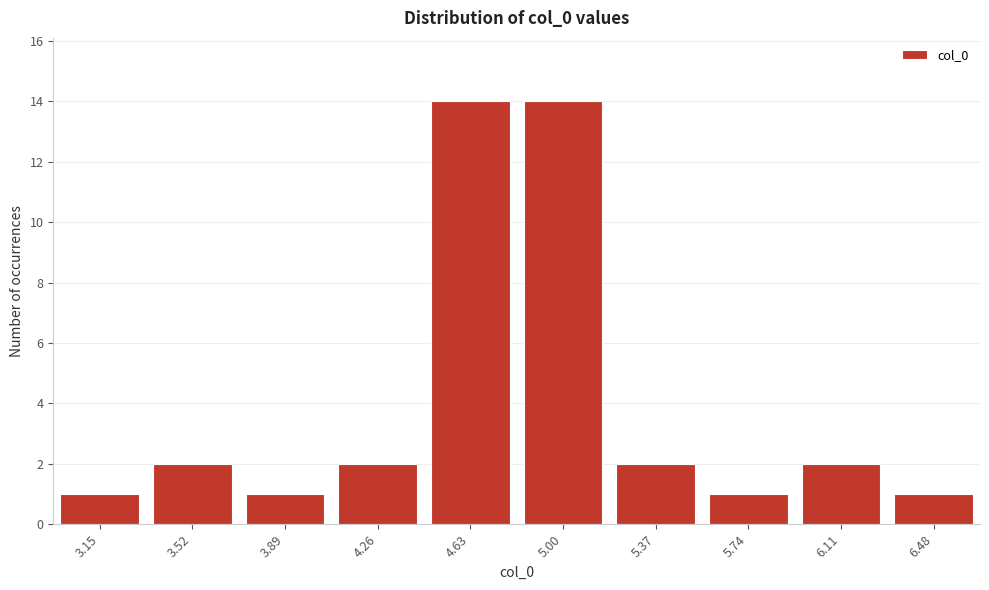

Reading left to right, extract all data points from this chart.

1	2	1	2	14	14	2	1	2	1